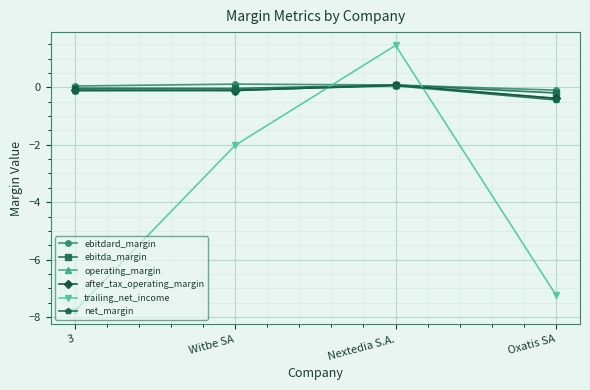

How many net_margin values are between 0 and 1?

1